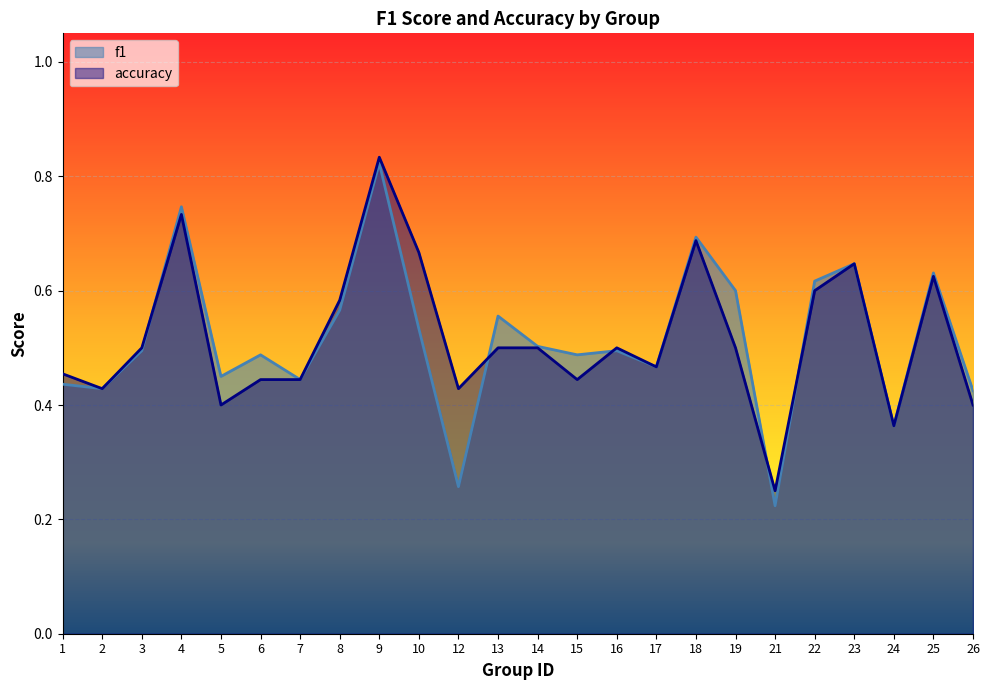

What is the value of the accuracy point at the 8th from the left?

0.6